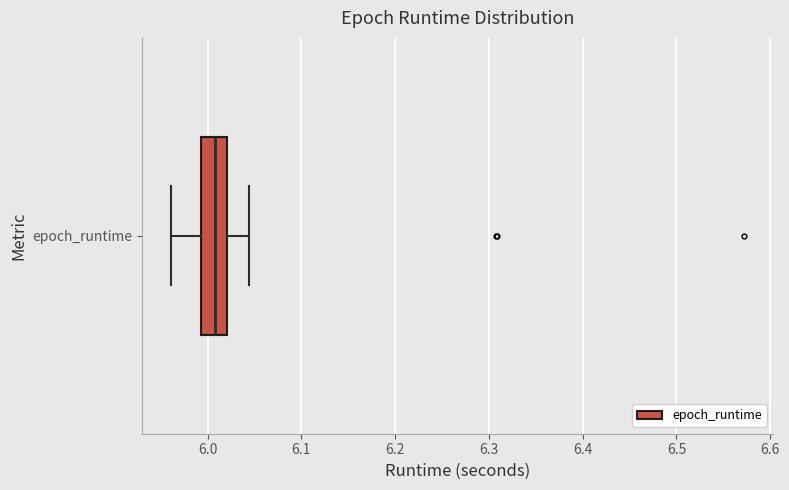

Transcribe this box plot: give where the median line is, the range the box spans, and where the two whiskers end, as read against the x-axis. The values are not printed on the chart, so give them approximately, as read against the axis.

median 6.01, box 5.99 to 6.02, whiskers 5.96 to 6.04